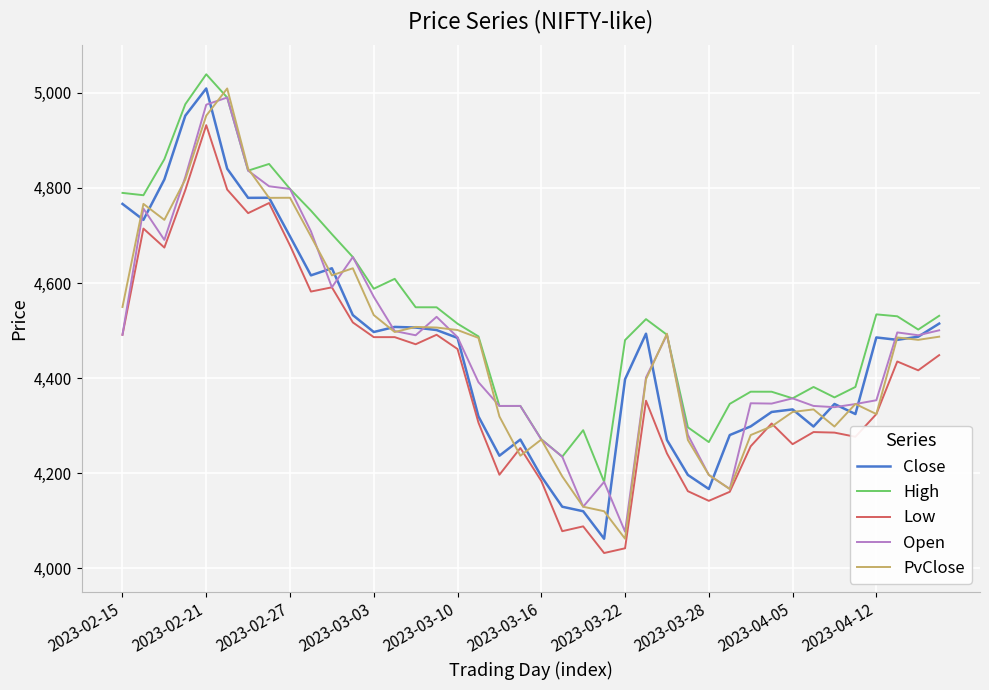

What is the highest value of the Close series?

5009.3